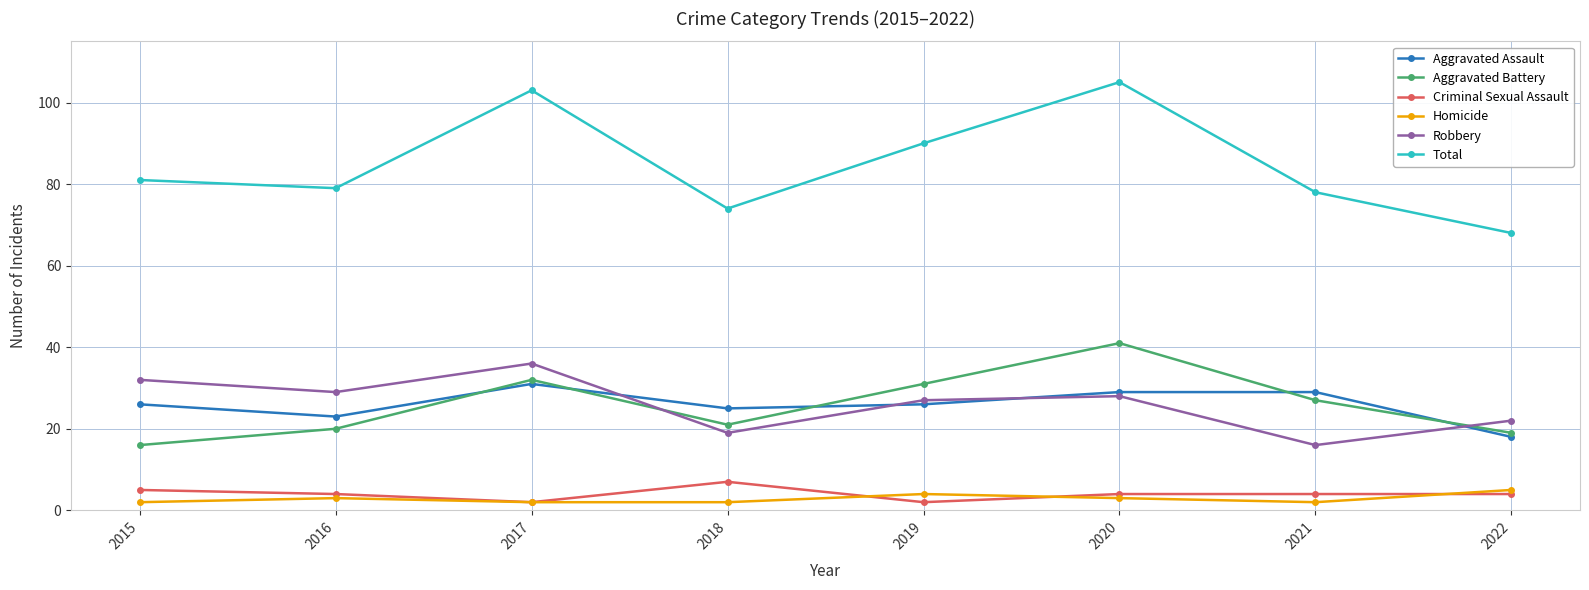

Rank the categories by Total value from lowest to highest.

2022, 2018, 2021, 2016, 2015, 2019, 2017, 2020